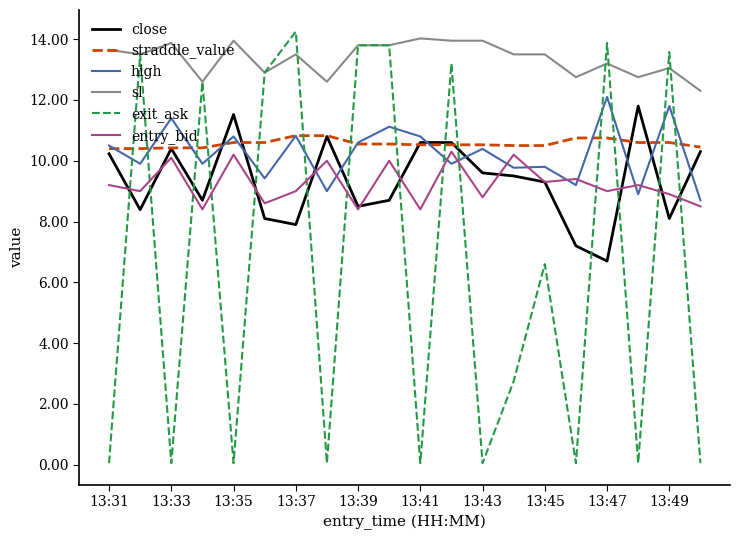

After their last crossing, which series has the higher values: entry_bid or exit_ask?

entry_bid